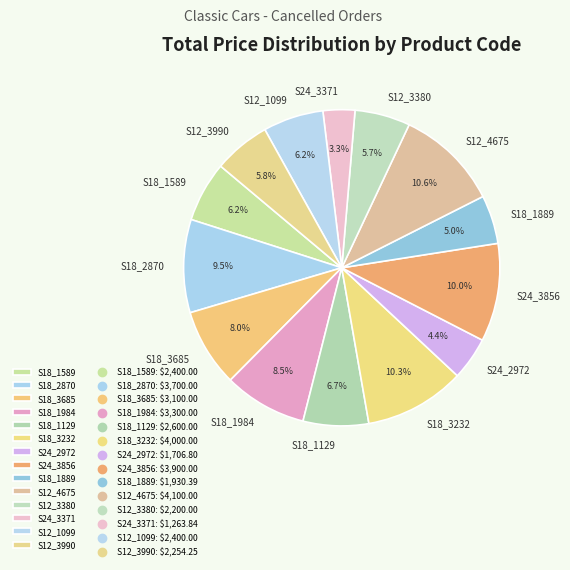

To the nearest percent, what percentage of the pie is S12_3990?

6%